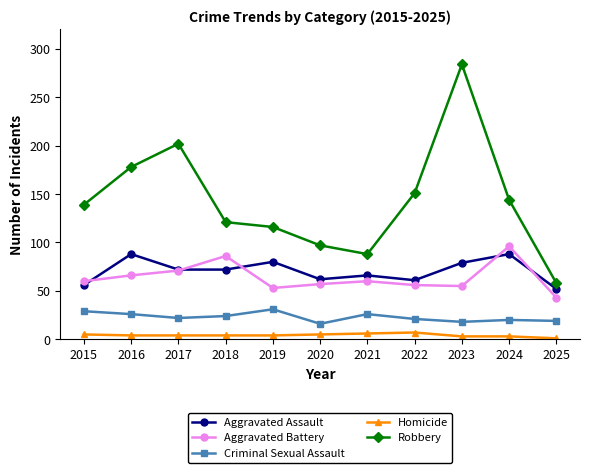

True or false: Homicide and Criminal Sexual Assault cross at least once.

False